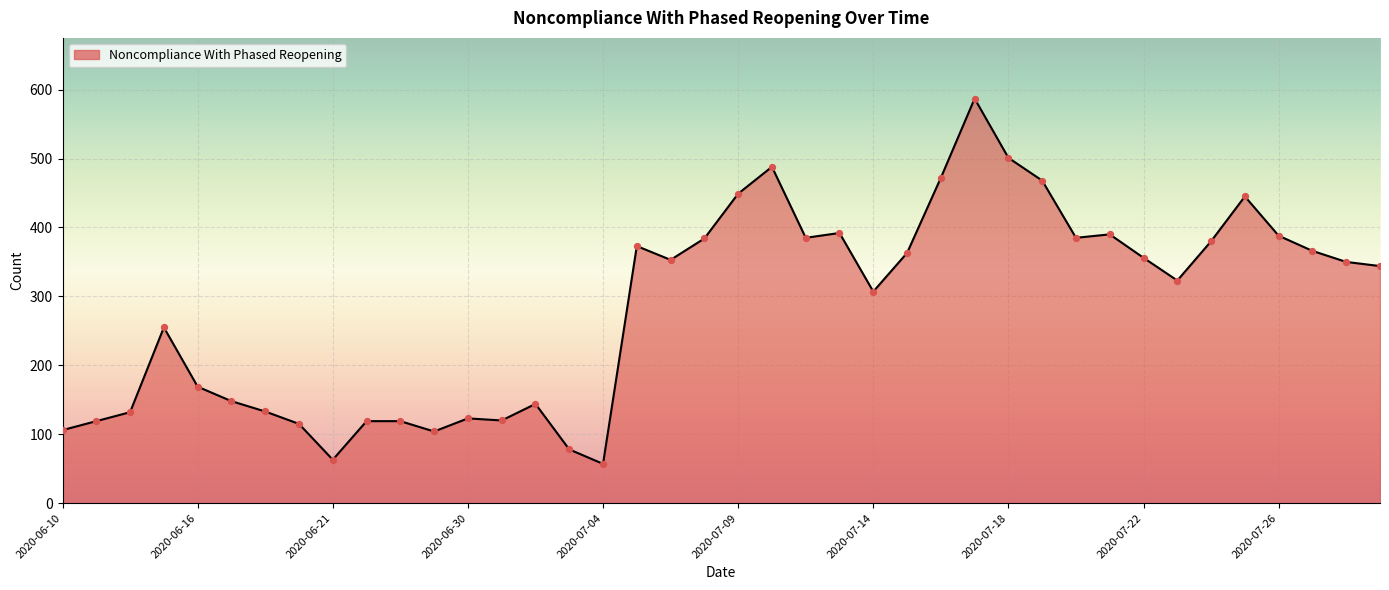

What is the difference between the maximum and minimum values?

530